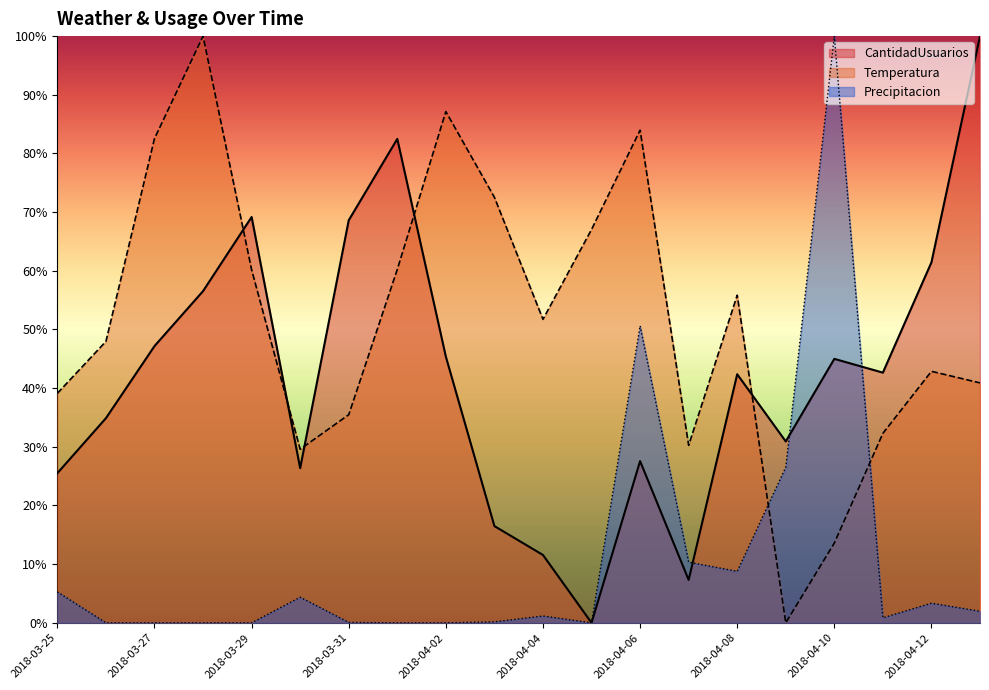

How many interior local valleys does the CantidadUsuarios series have?

5